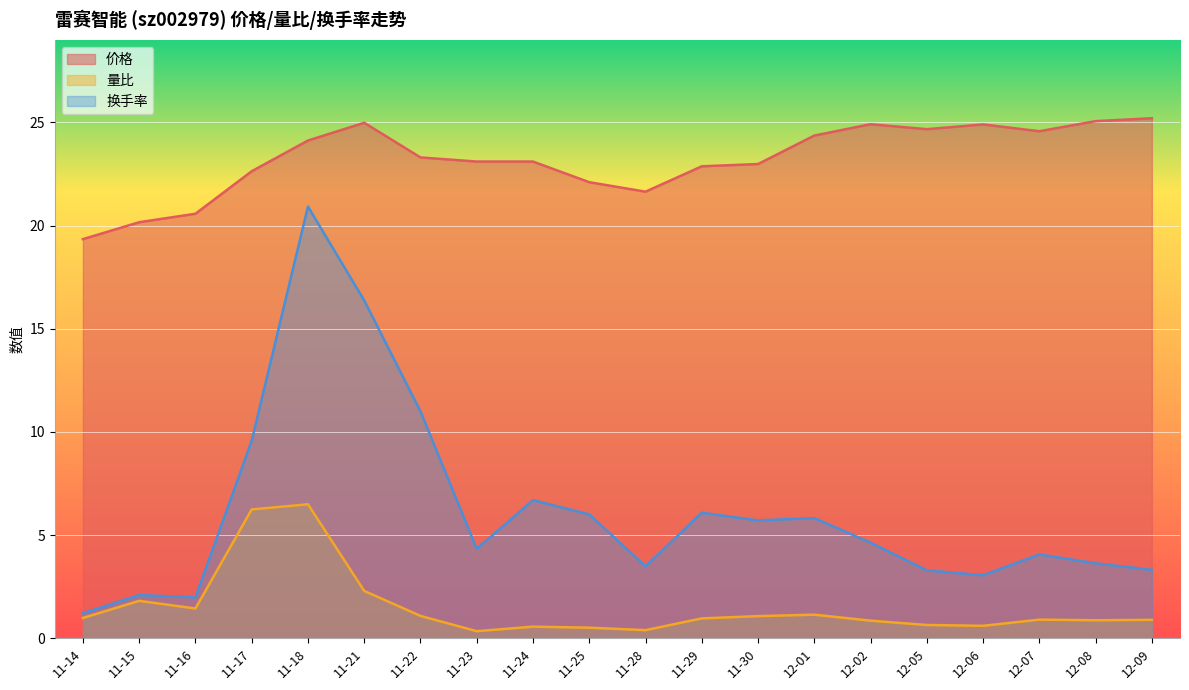

The value of 量比 at 12-07 is 1.5. True or false?

False